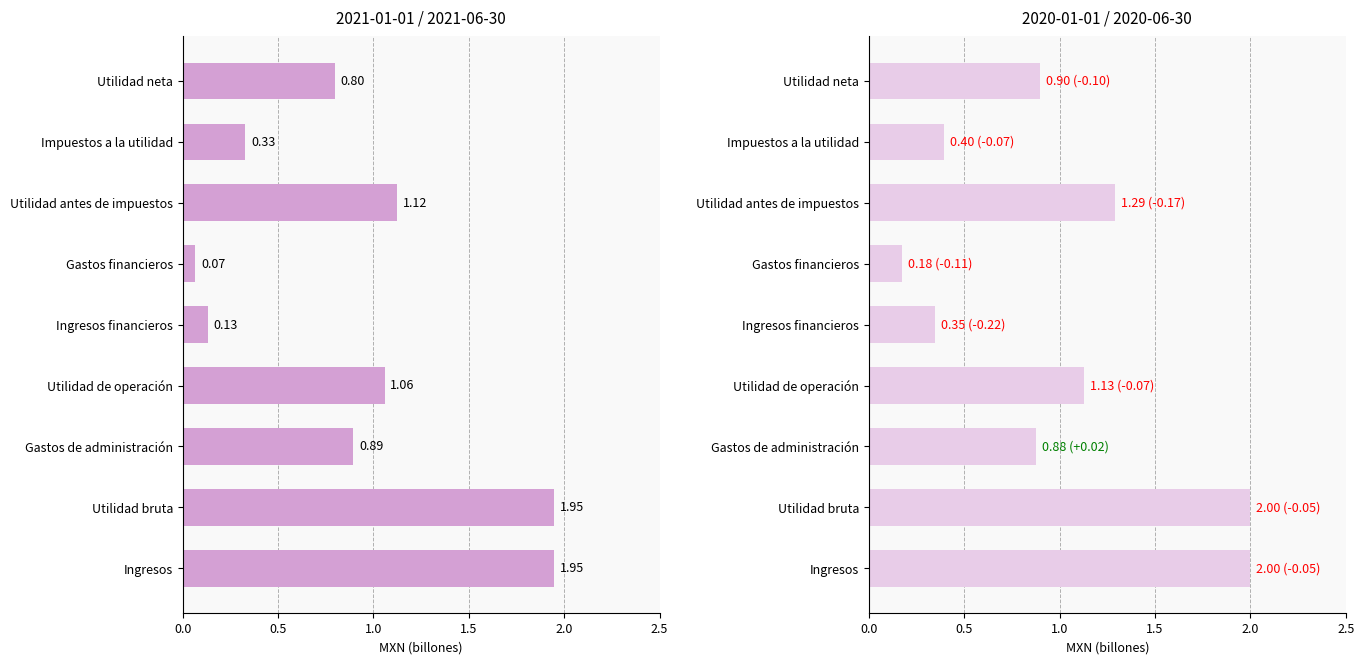

Is the value of 2020-01-01_2020-06-30 at Impuestos a la utilidad greater than the value of 2021-01-01_2021-06-30 at Impuestos a la utilidad?

Yes